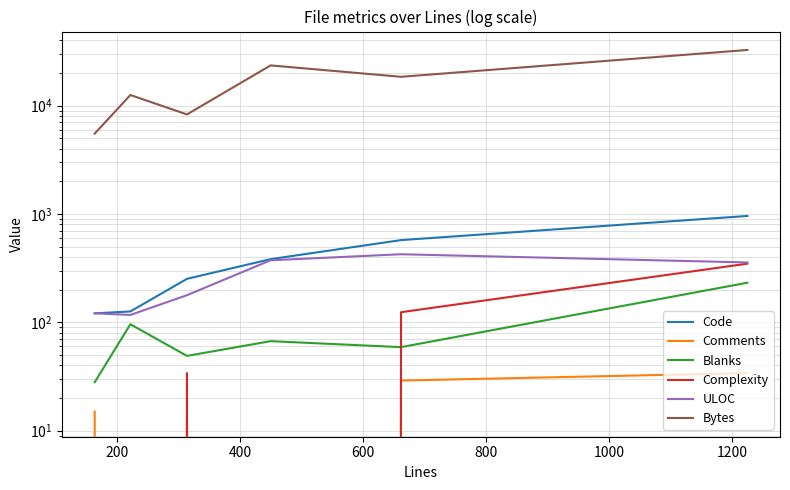

True or false: Complexity has more than 0 interior local peaks.

True